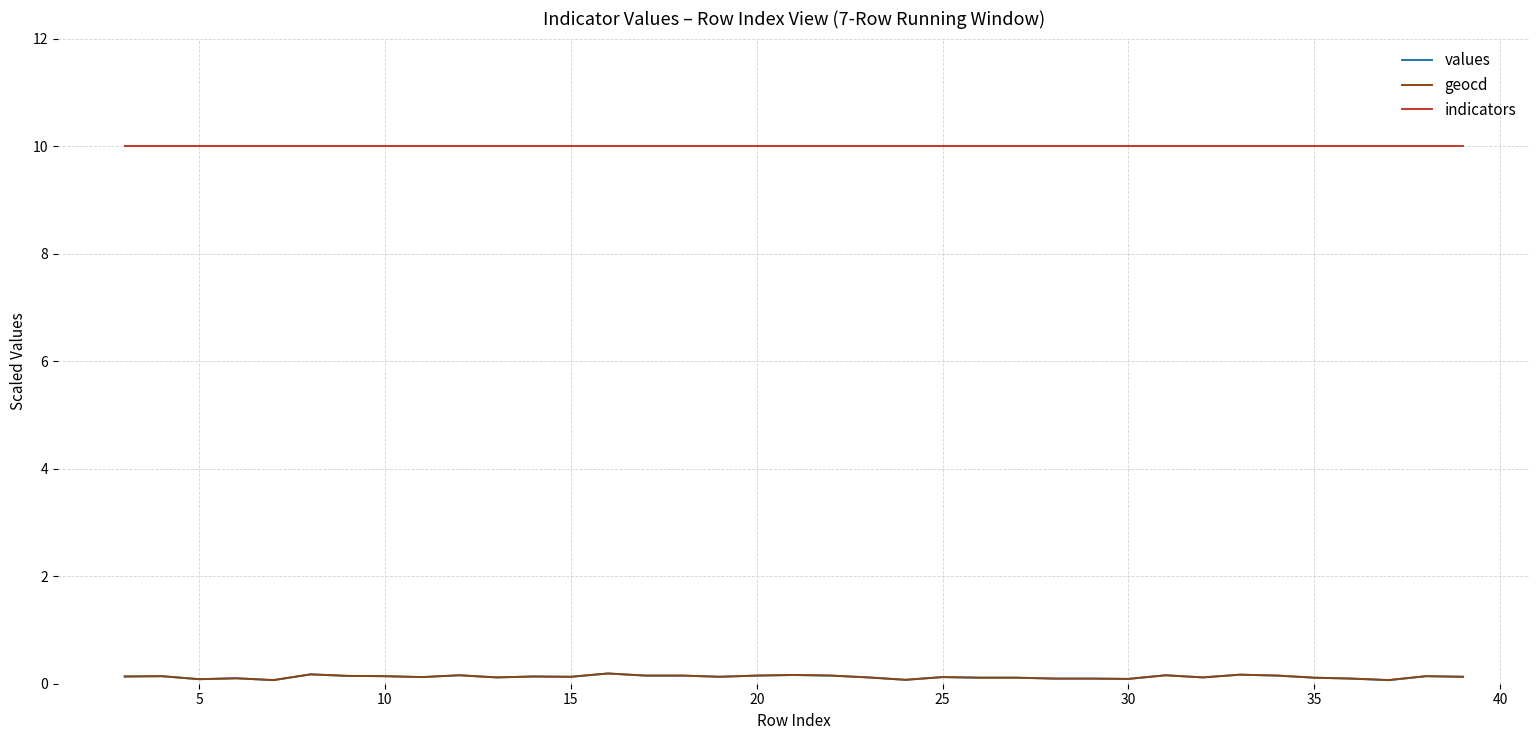

What is the maximum value shown in the chart?

10.0